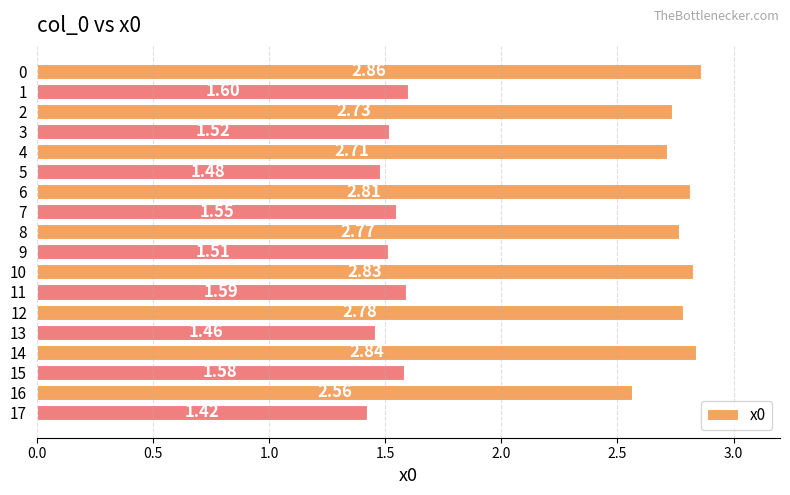

What is the ratio of the value at 15 to the value at 16?

0.6